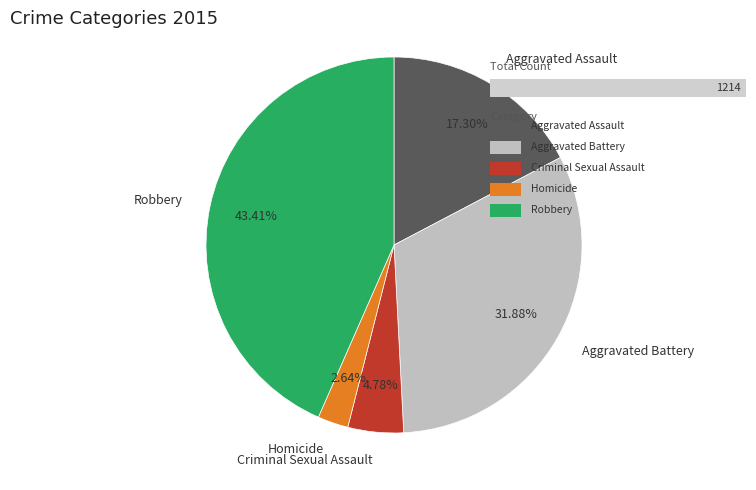

To the nearest percent, what percentage of the pie is Homicide?

3%